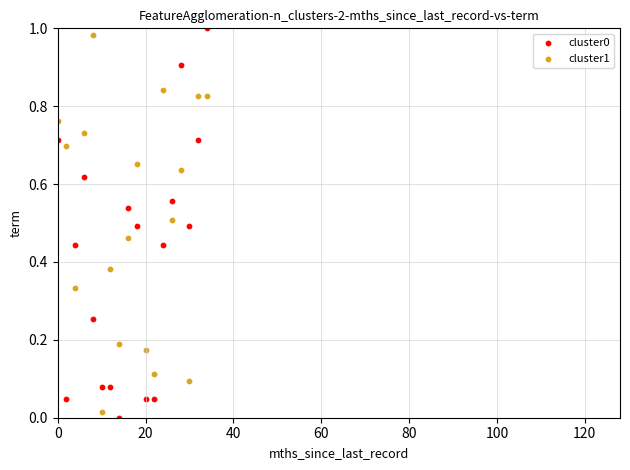

Across all data points, what is the range of X values (max minus min)?

34.0